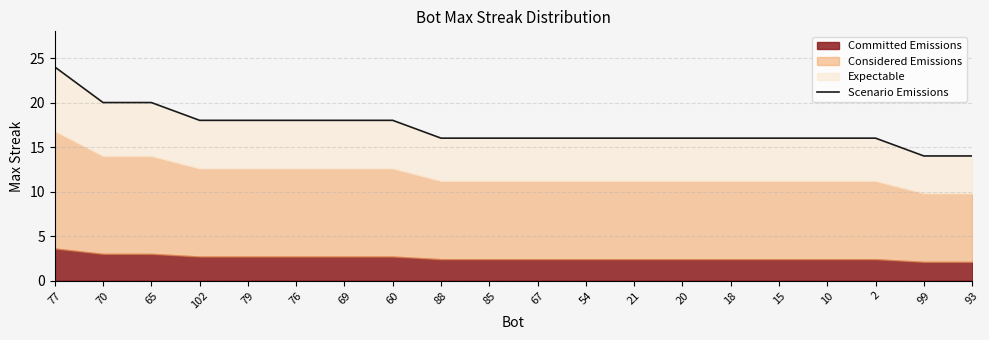

Approximately how many times larger is the value at 10 compared to 21?

1.0